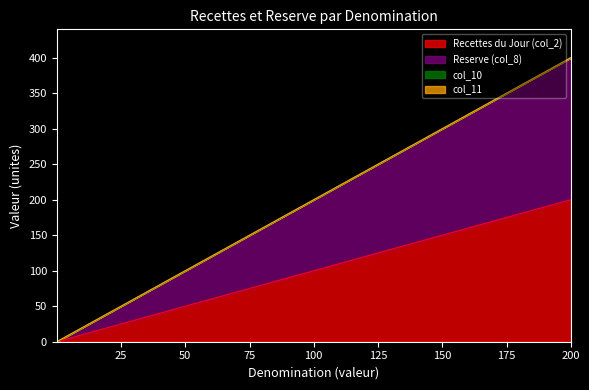

What is the difference between the Recettes du Jour (col_2) values at 20 and 2?

18.0